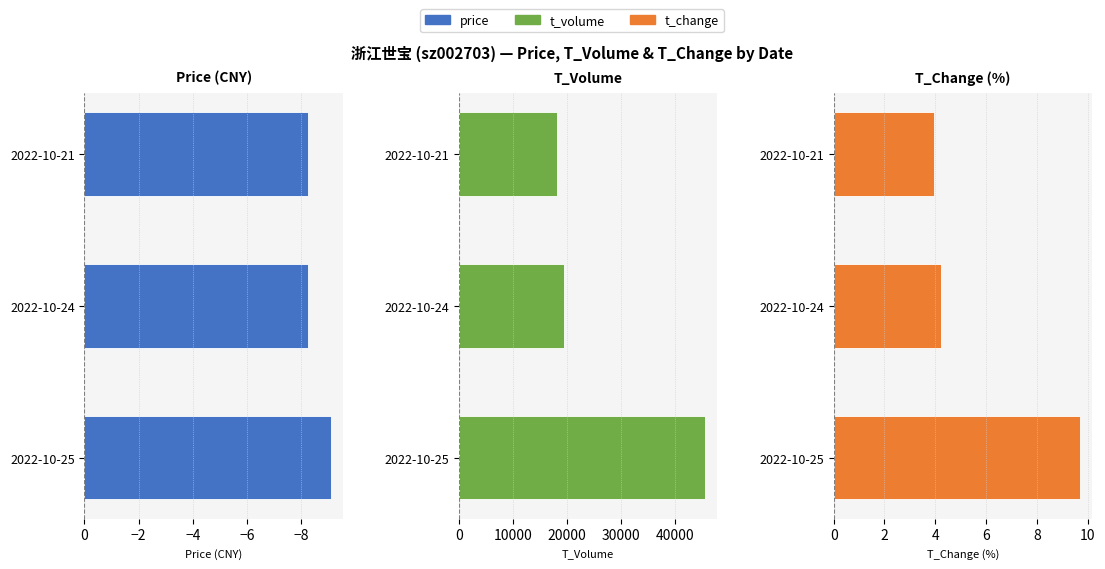

How many data points in T_Volume are less than 19546?

1